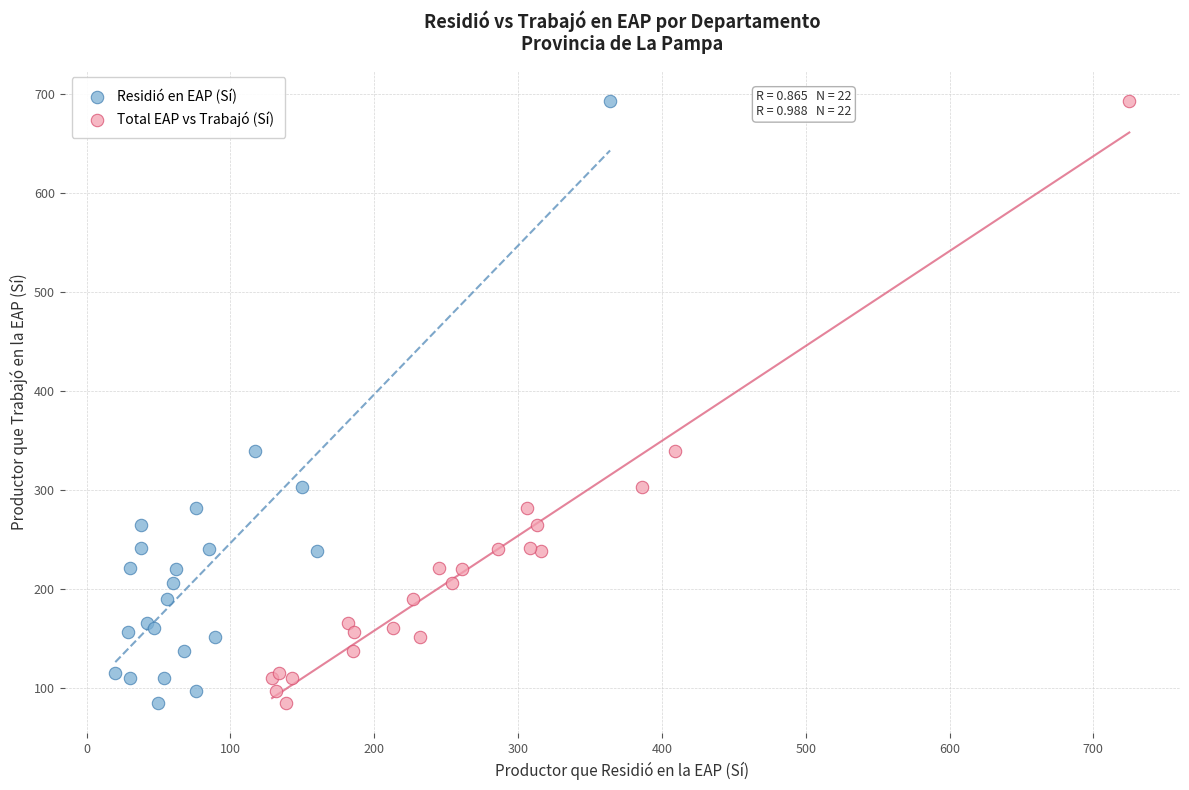

What are all the series names shown in the legend?

Residió en EAP (Sí), Total EAP vs Trabajó (Sí)